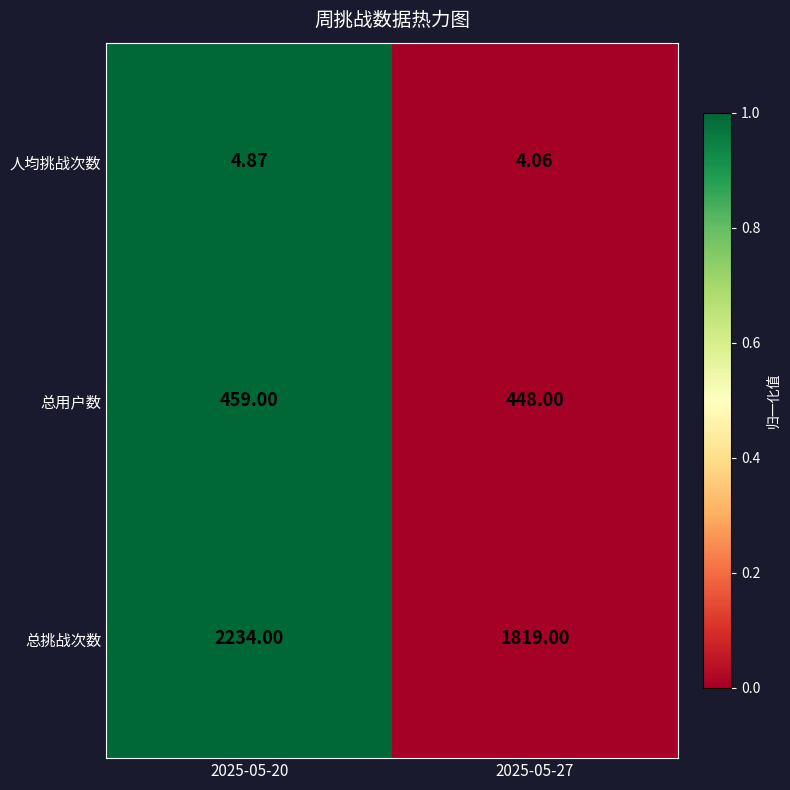

How many distinct data groups are displayed?

3